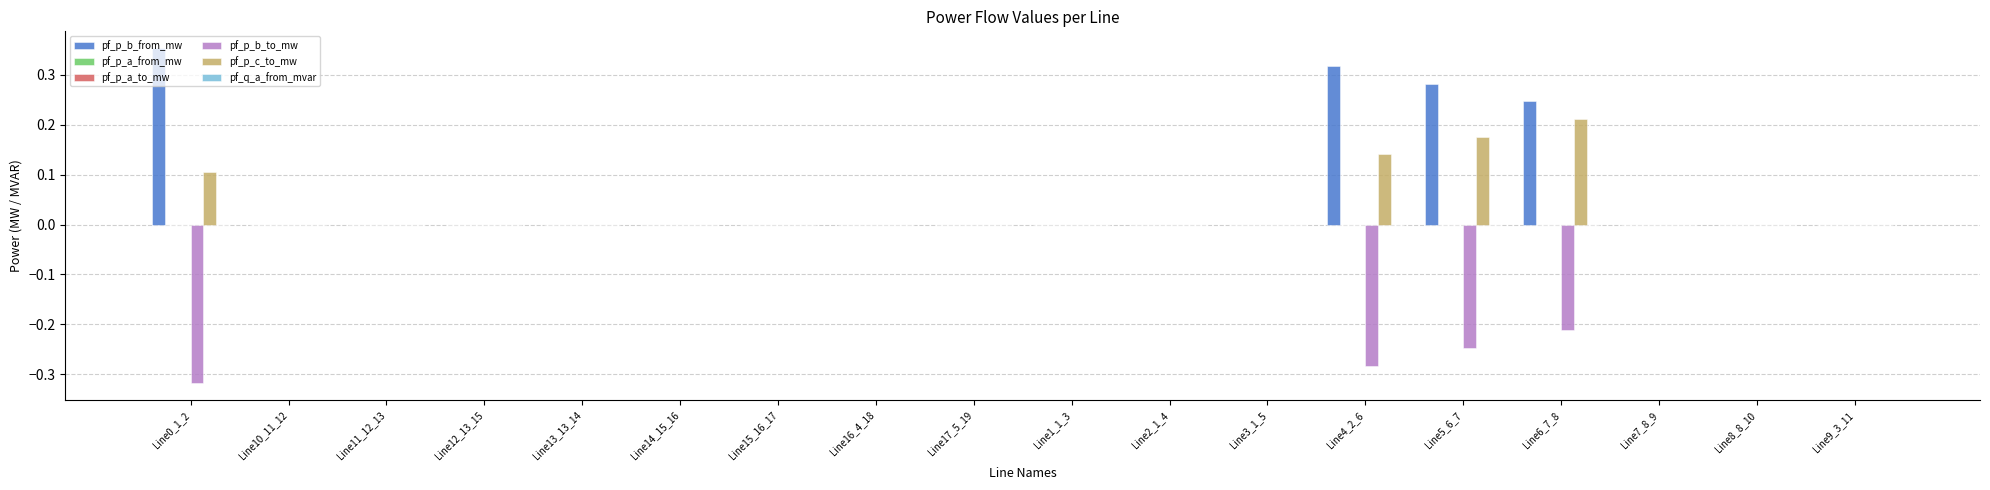

Which series has the largest total across all categories?

pf_p_b_from_mw